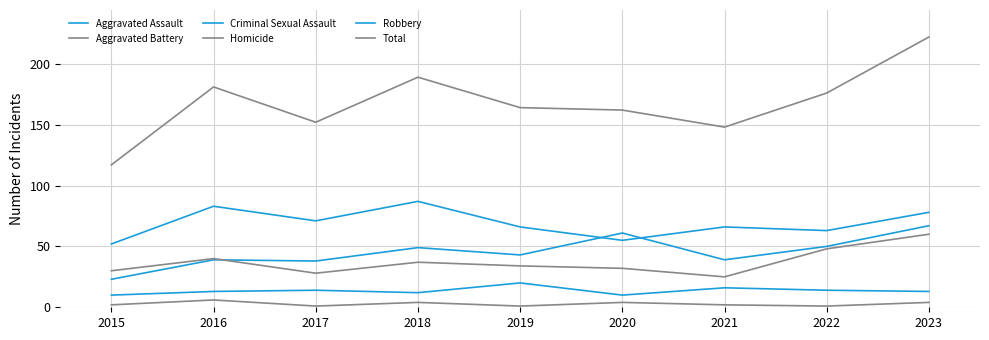

Reading left to right, list all the values displayed in this chart.

Aggravated Assault: 23	39	38	49	43	61	39	50	67
Aggravated Battery: 30	40	28	37	34	32	25	48	60
Criminal Sexual Assault: 10	13	14	12	20	10	16	14	13
Homicide: 2	6	1	4	1	4	2	1	4
Robbery: 52	83	71	87	66	55	66	63	78
Total: 117	181	152	189	164	162	148	176	222